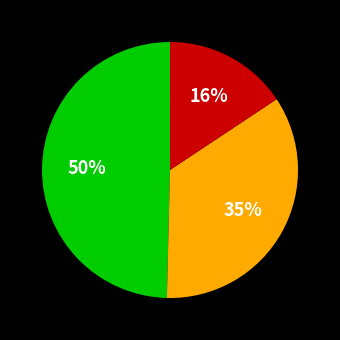

Does any single category account for the majority?

No